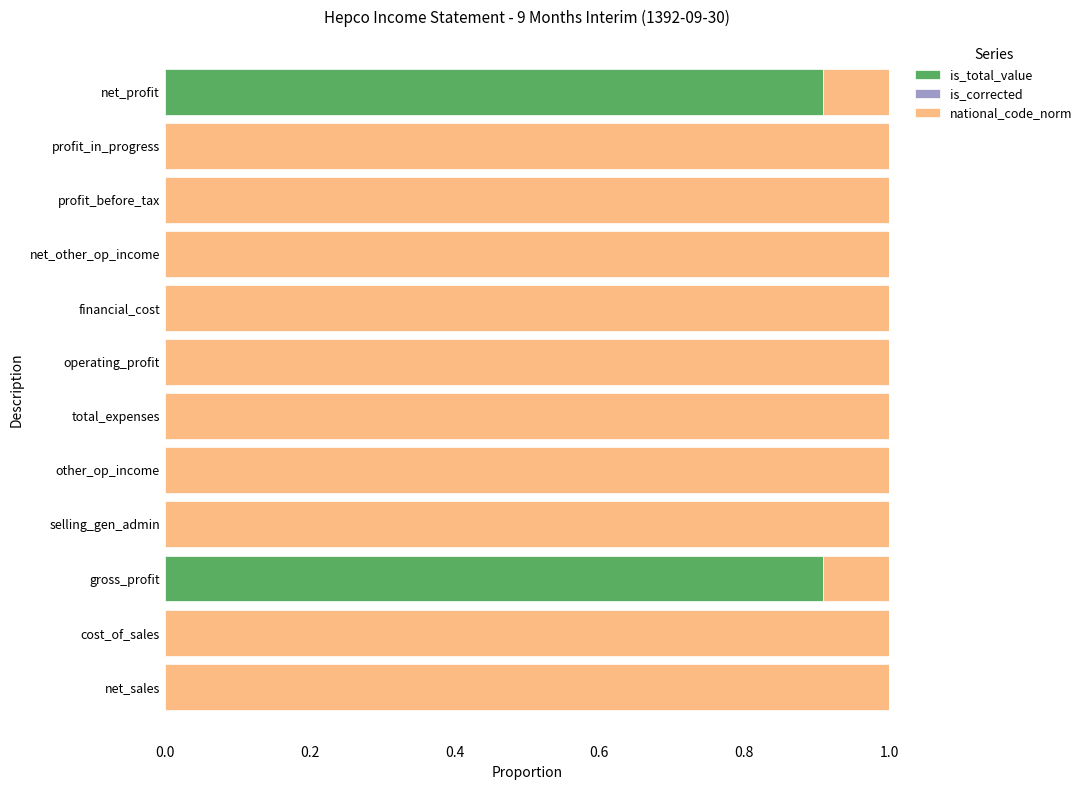

What is the maximum value for is_total_value?

0.9